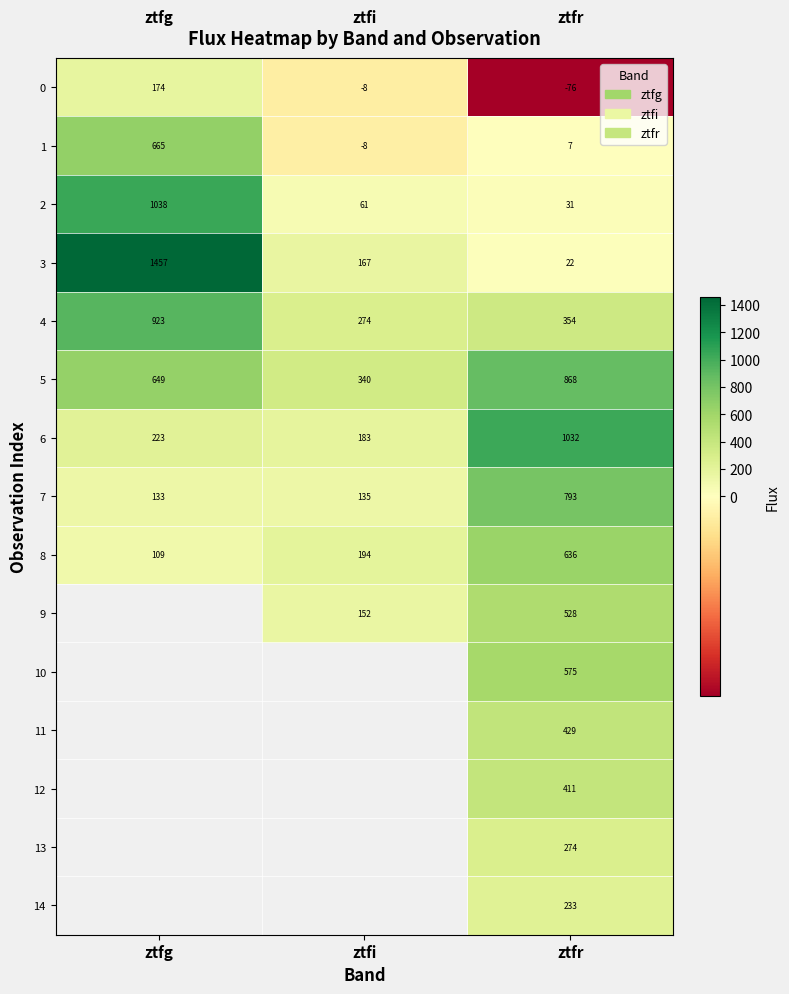

What is the smallest value displayed?

-76.3